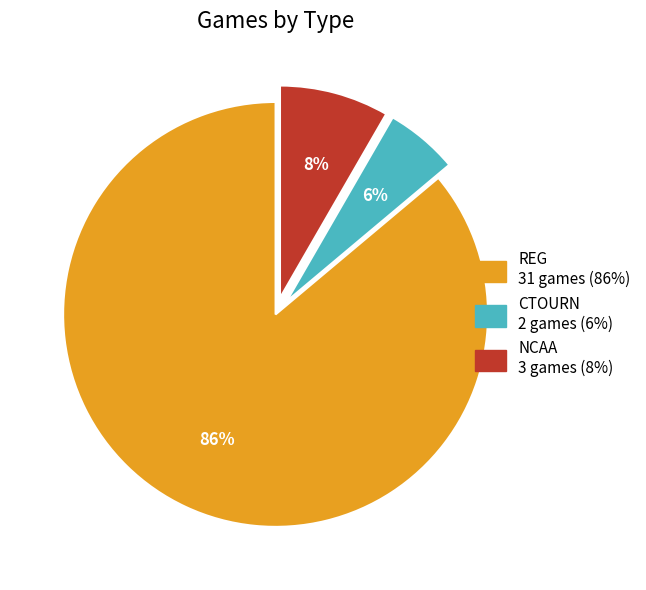

Combined, do NCAA and REG account for over 50%?

Yes